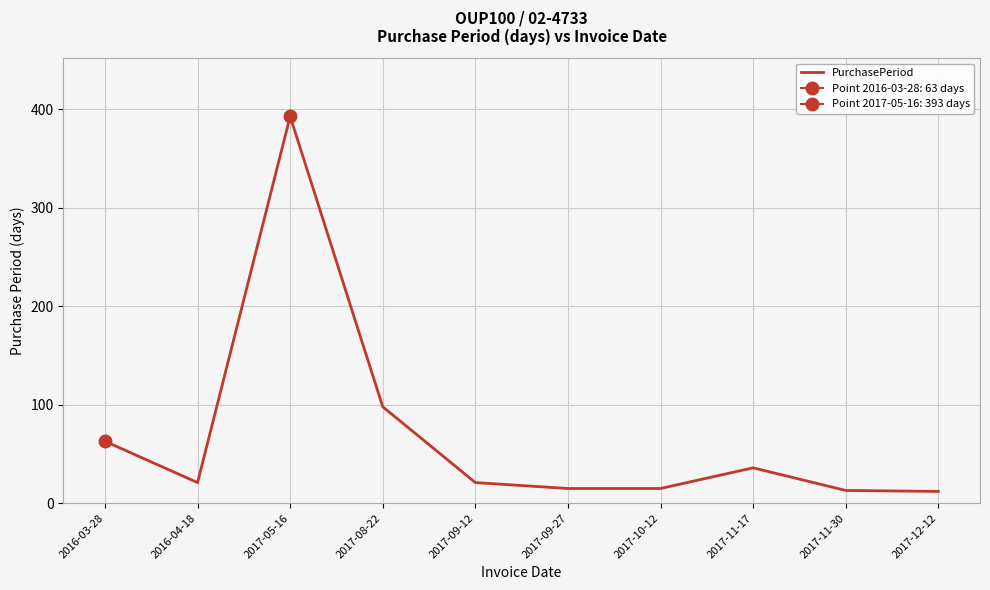

List the labels in order of value, smallest first.

2017-12-12, 2017-11-30, 2017-09-27, 2017-10-12, 2016-04-18, 2017-09-12, 2017-11-17, 2016-03-28, 2017-08-22, 2017-05-16